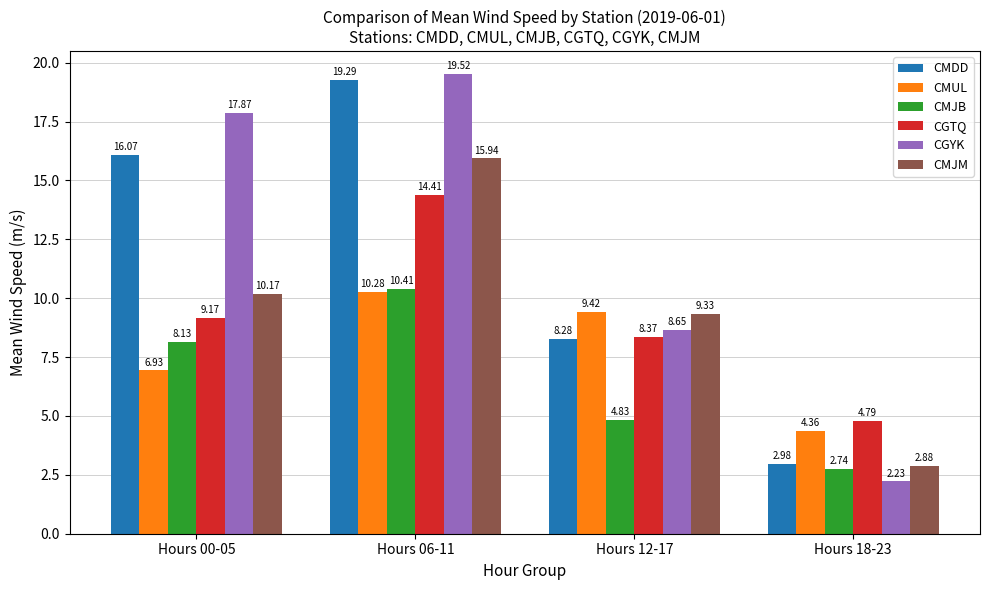

What is the label of the 4th bar from the right?

Hours 00-05